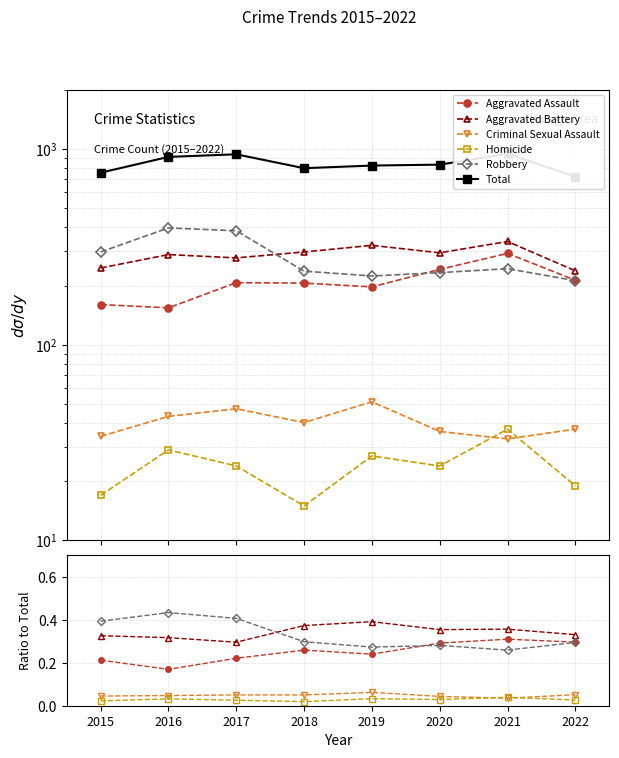

Which series has the widest spread of values?

Total